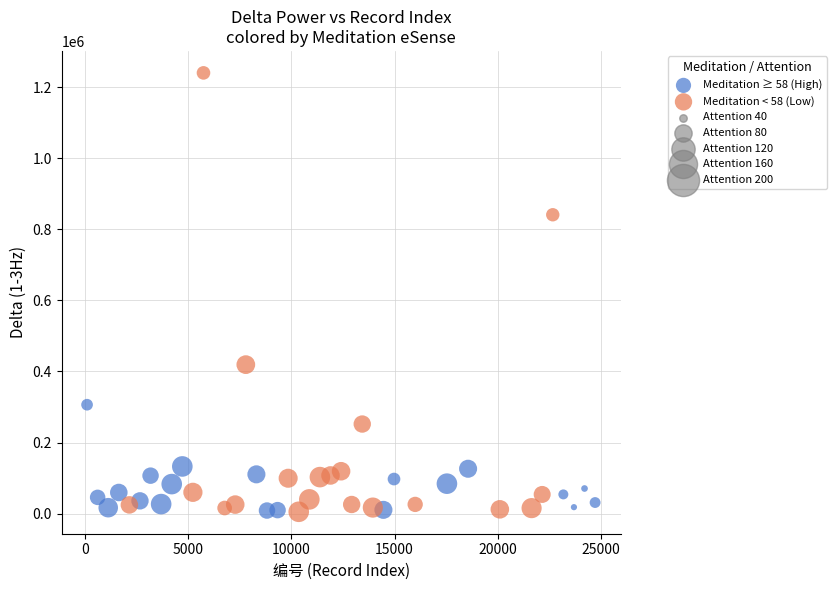

Which series has the widest spread of Y values?

Meditation < 58 (Low)